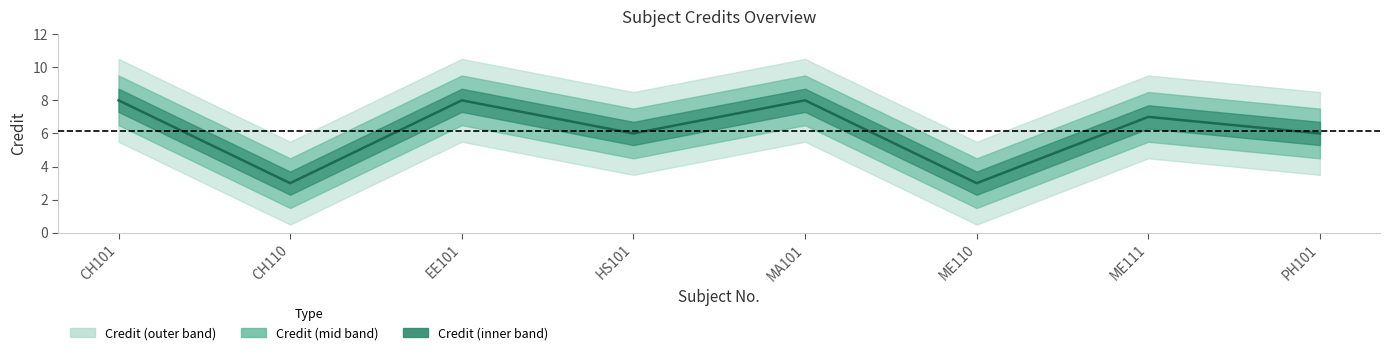

What value does the data have at ME110?

3